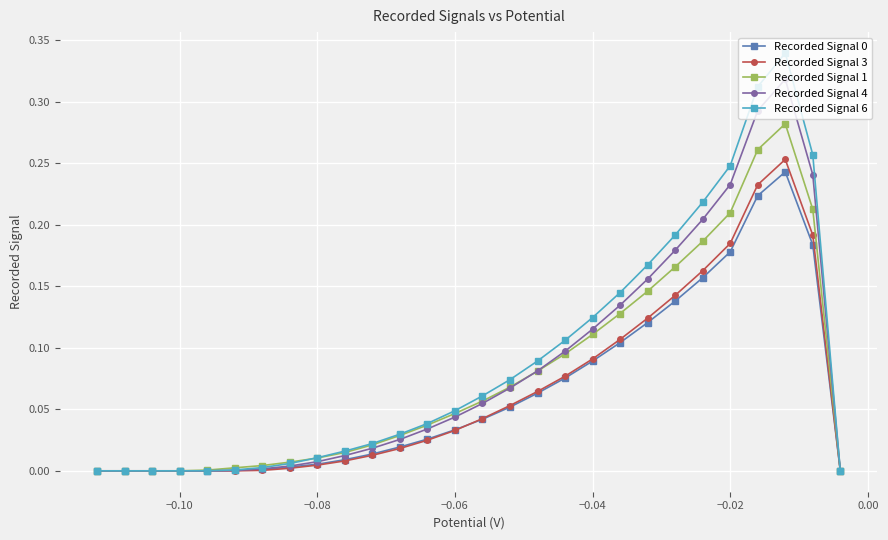

How many lines are shown in the chart?

5